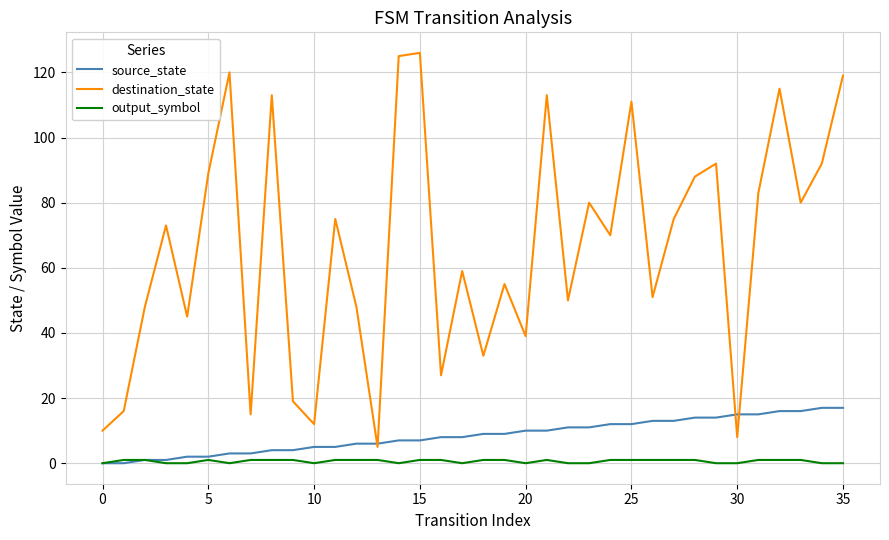

Which series has the widest spread of values?

destination_state